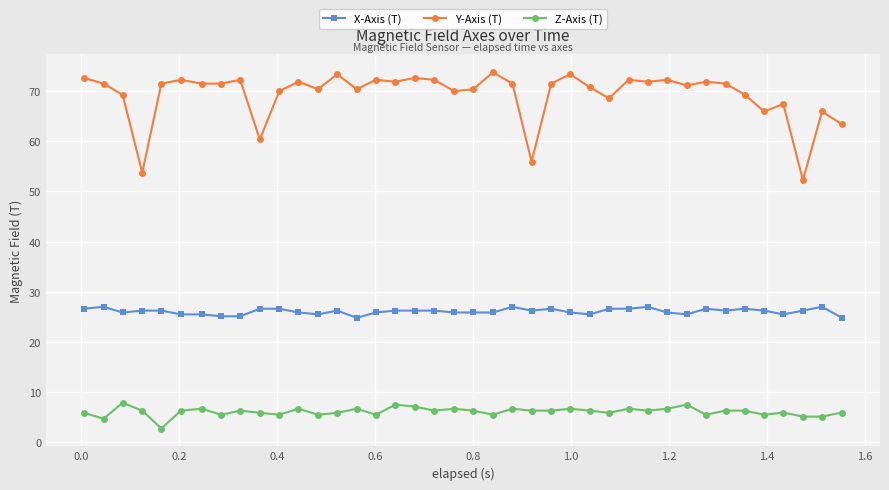

Which series has the largest total across all categories?

Y-Axis (T)